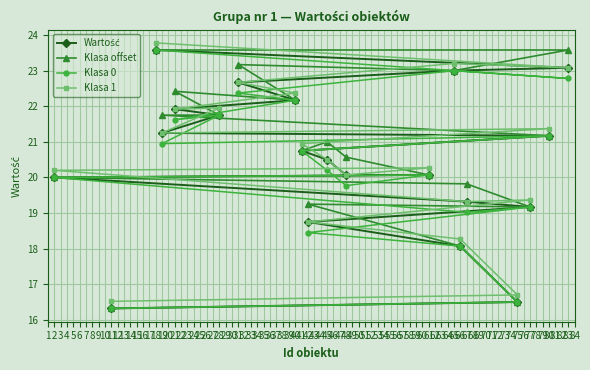

The Klasa 0 series shows 23.0 at 17. True or false?

True